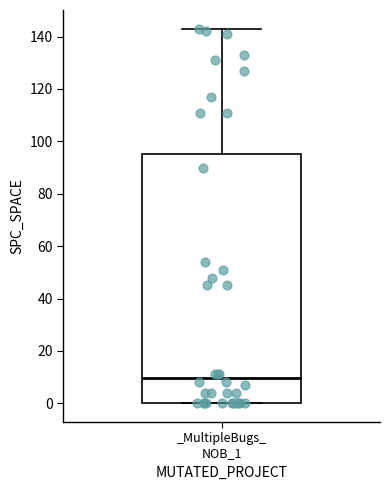

Transcribe this box plot: give where the median line is, the range the box spans, and where the two whiskers end, as read against the y-axis. The values are not printed on the chart, so give them approximately, as read against the axis.

median 10, box 0 to 96, whiskers 0 to 144